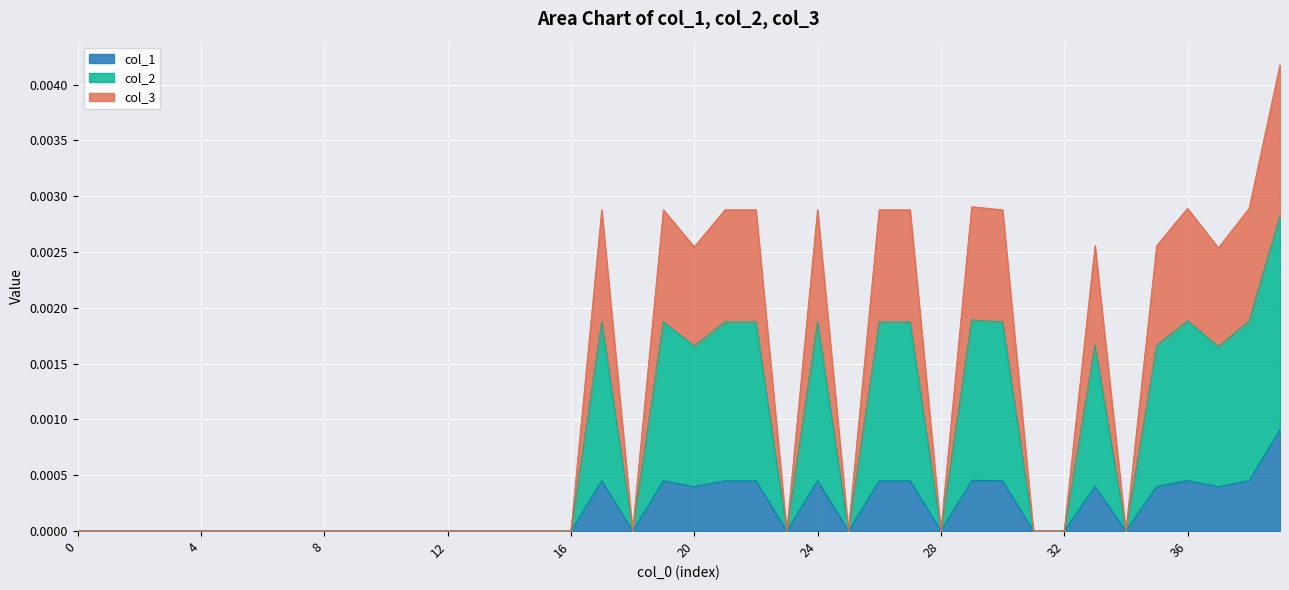

The col_3 series shows 0.0 at 17. True or false?

False